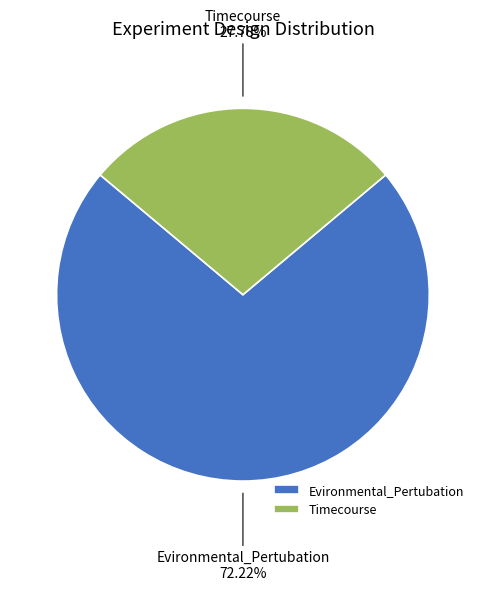

The Evironmental_Pertubation slice represents 60% of the pie. True or false?

False